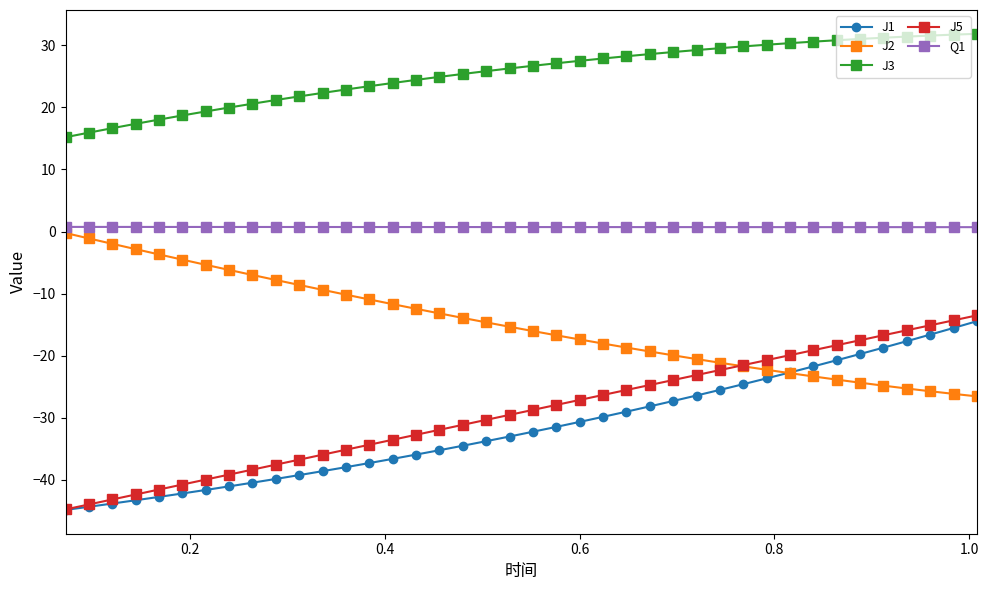

True or false: J2 and J3 intersect in this chart.

False